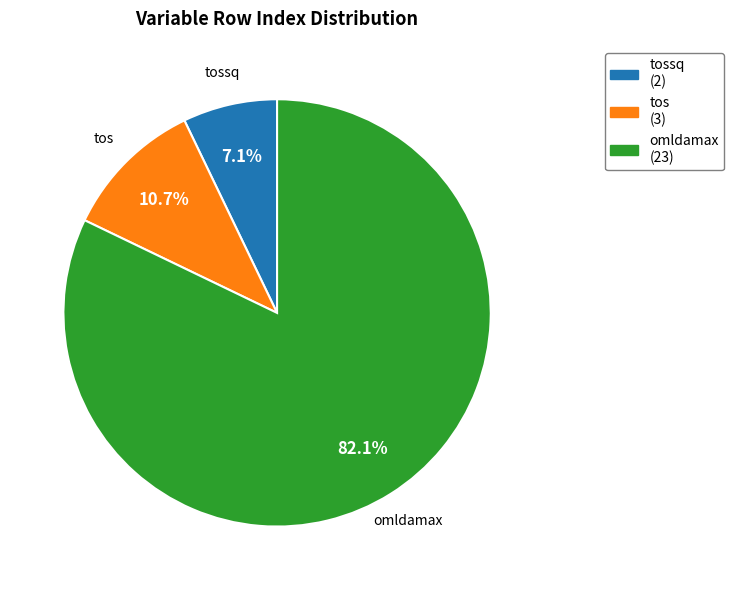

Rank the categories by value from lowest to highest.

tossq, tos, omldamax